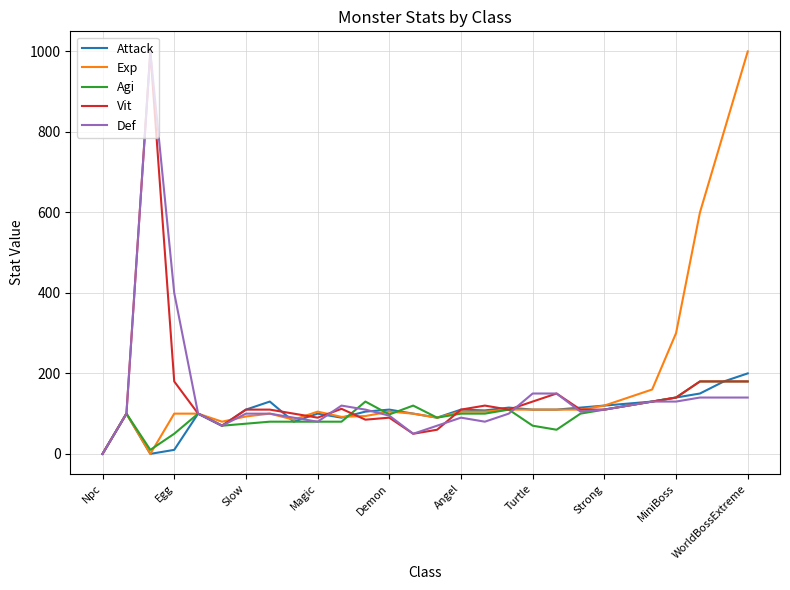

What is the greatest value displayed?

1000